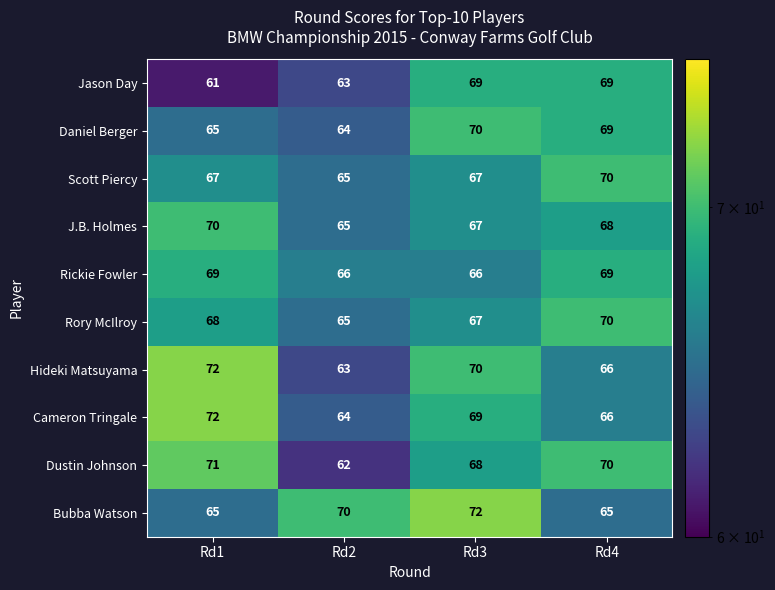

List the labels in order of J.B. Holmes value, smallest first.

Rd2, Rd3, Rd4, Rd1